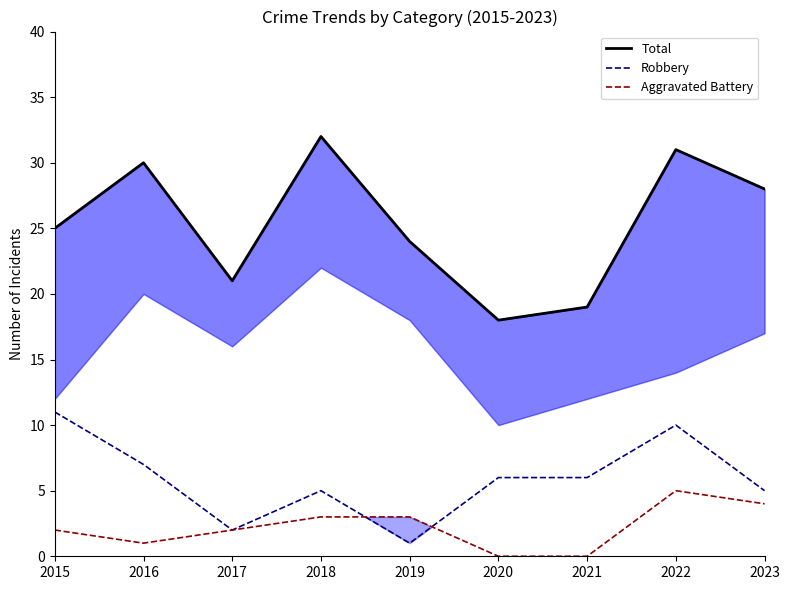

List the series in order of their peak value, lowest first.

Aggravated Battery, Robbery, Total